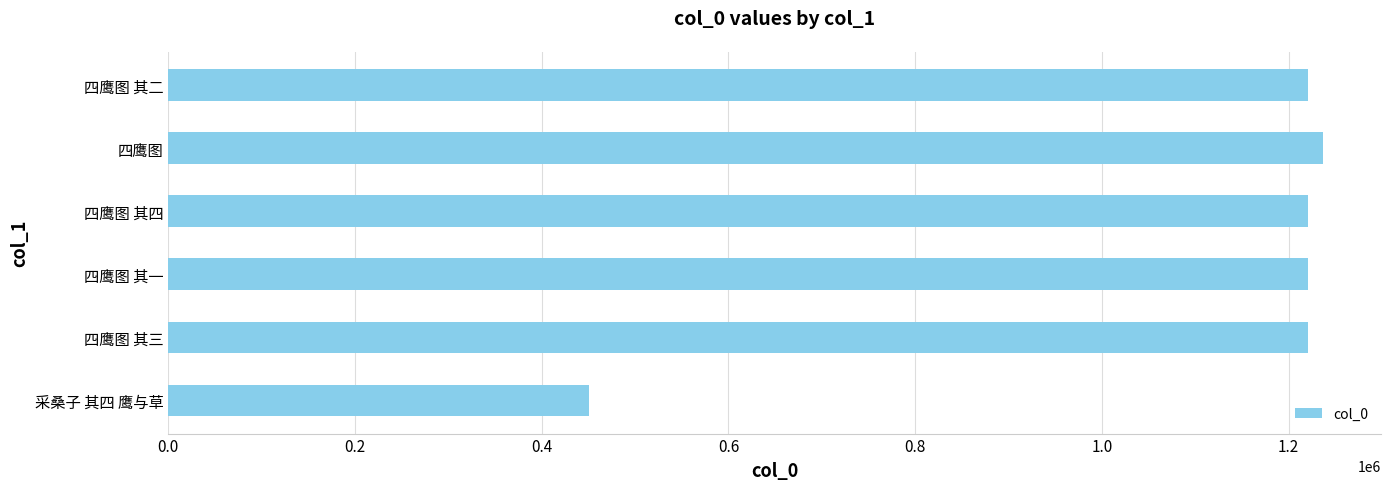

The chart shows a value of 1221021 at 四鹰图 其二. True or false?

True